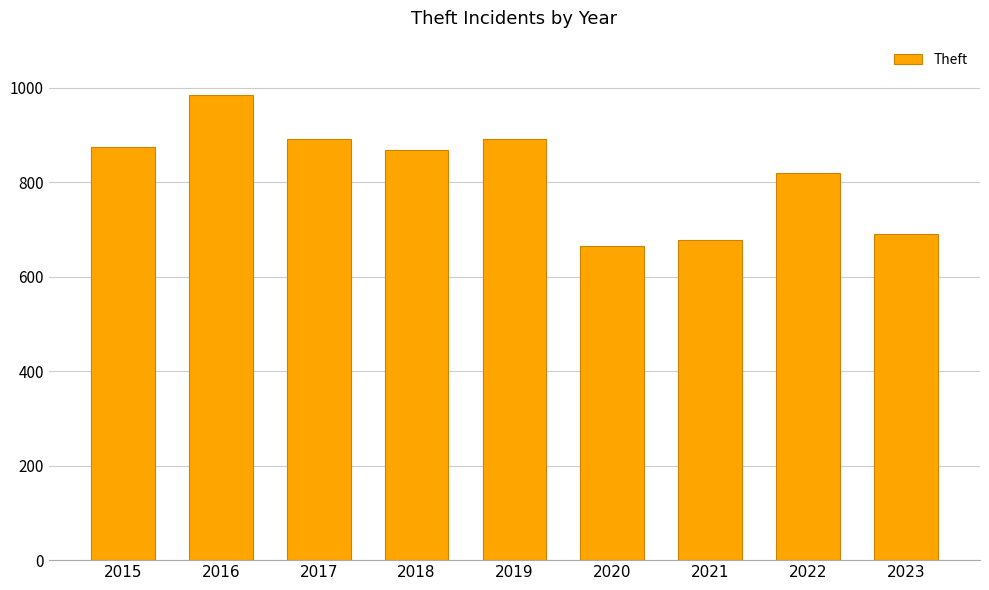

Is it true that the value at 2019 is 891?

True